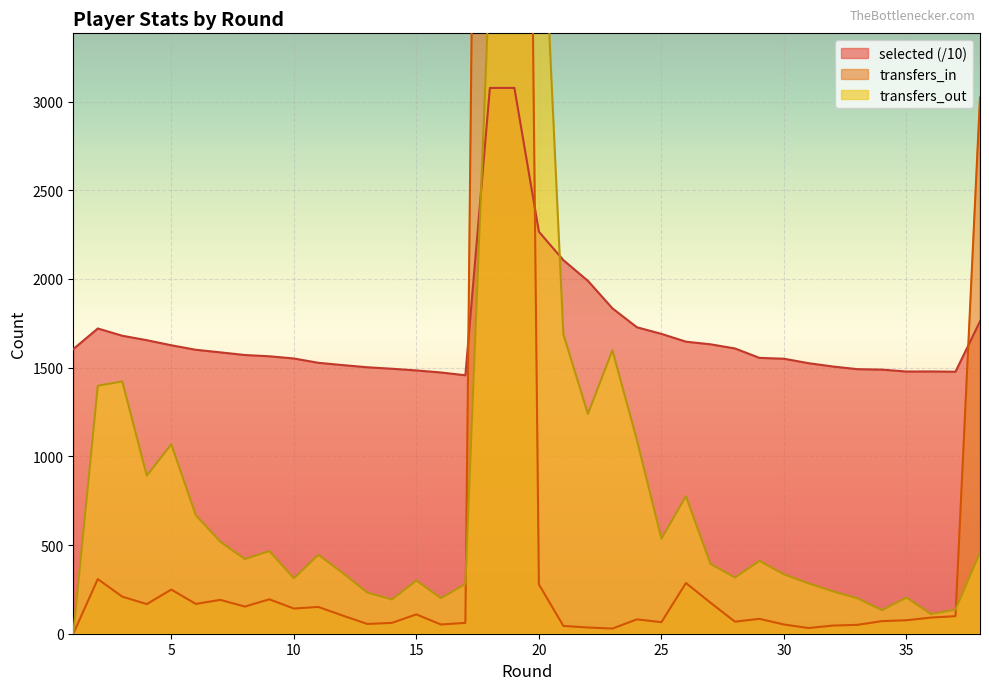

Does the chart display data point markers on the line(s)?

No